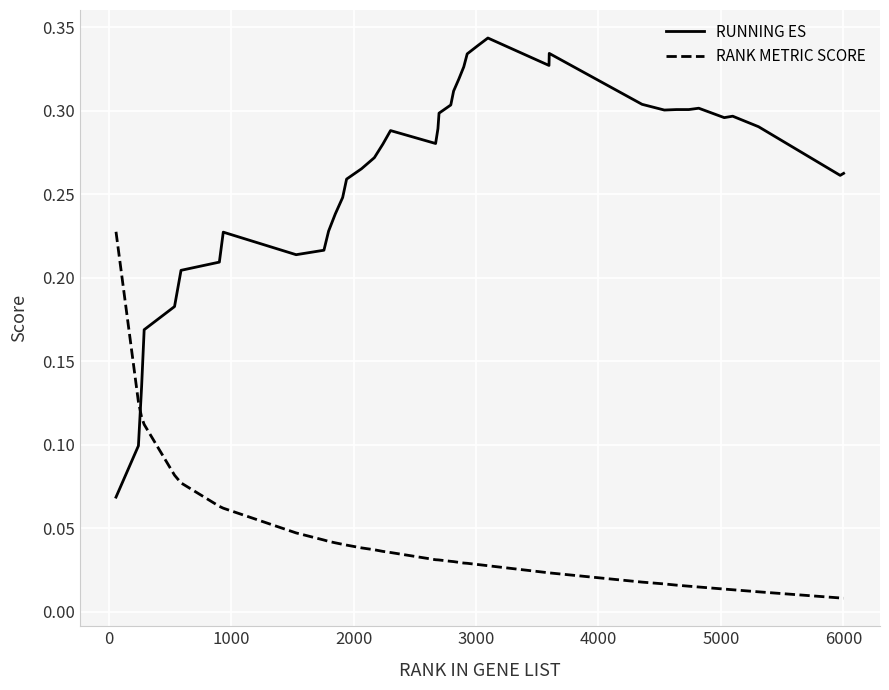

Which series has the largest range (max minus min)?

RUNNING ES